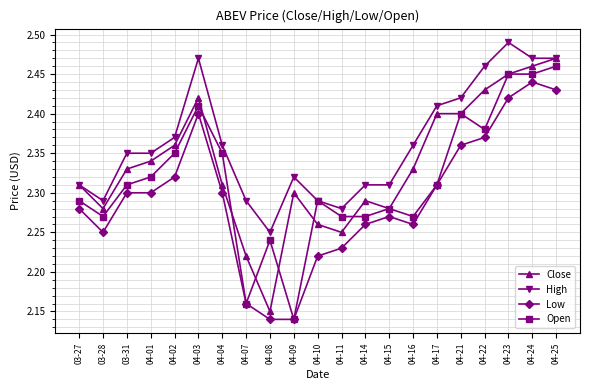

At which label does High reach its peak?

04-23